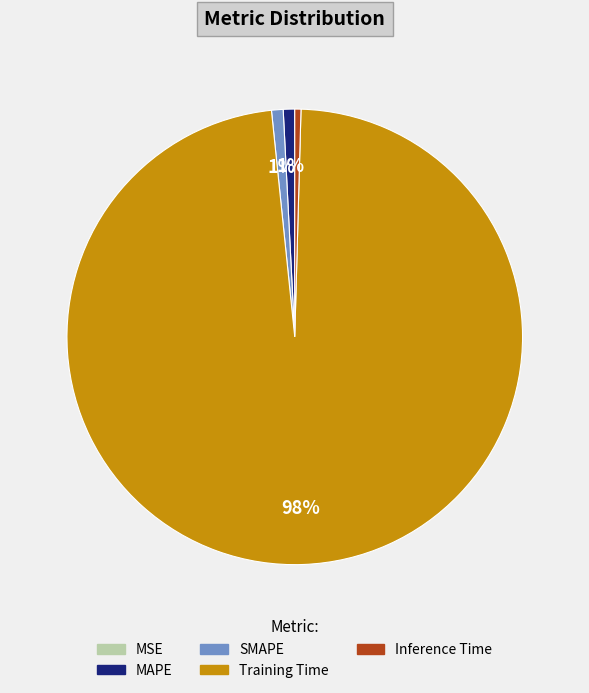

To the nearest percent, what percentage of the pie is SMAPE?

1%